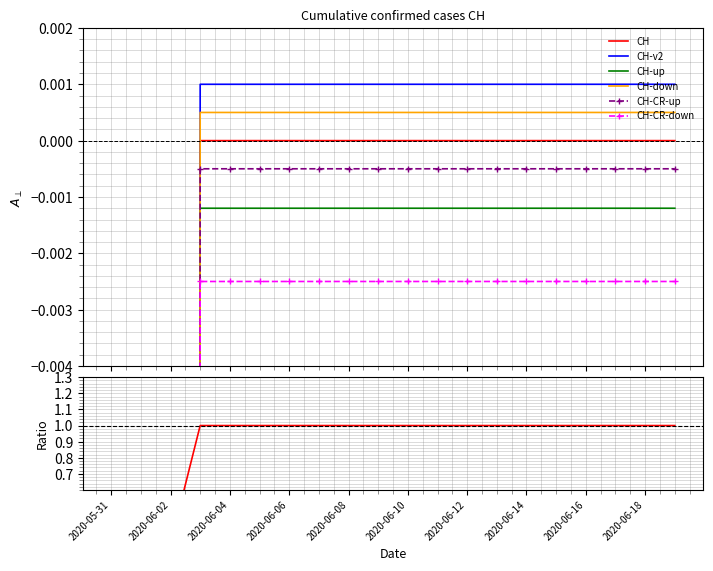

At which category does the chart reach its peak across all series?

2020-06-06